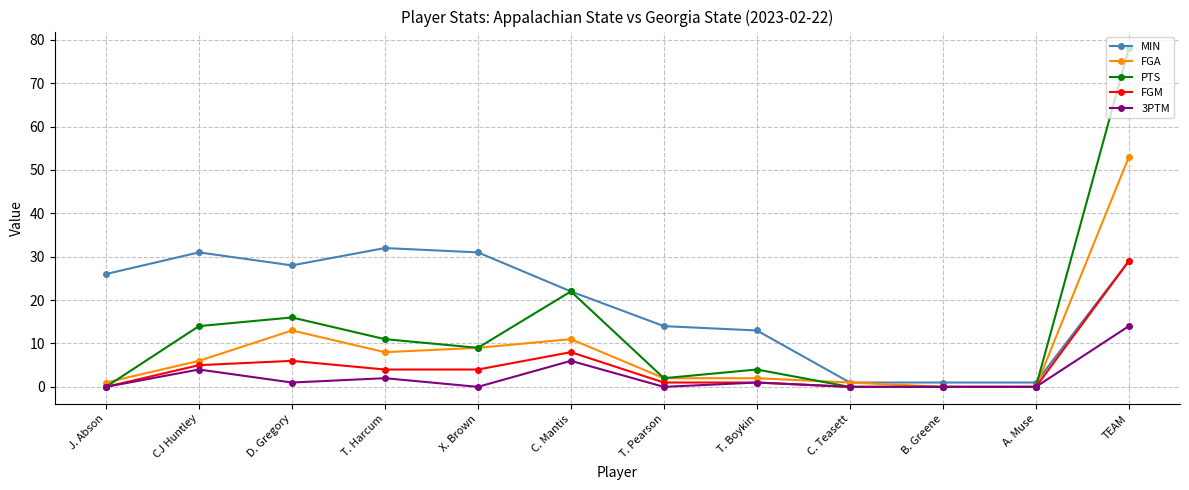

What is the sum of the MIN values at C. Mantis and J. Abson?

48